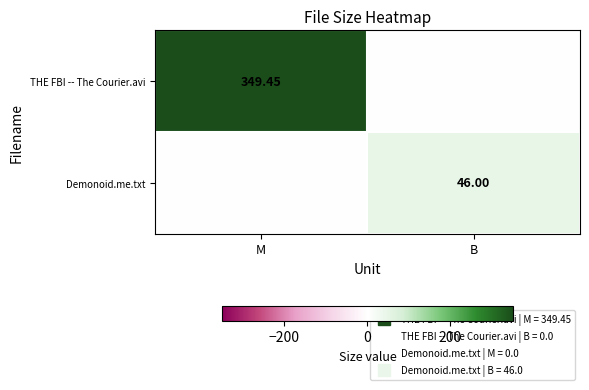

Is it true that Demonoid.me.txt equals -15.9 at M?

False